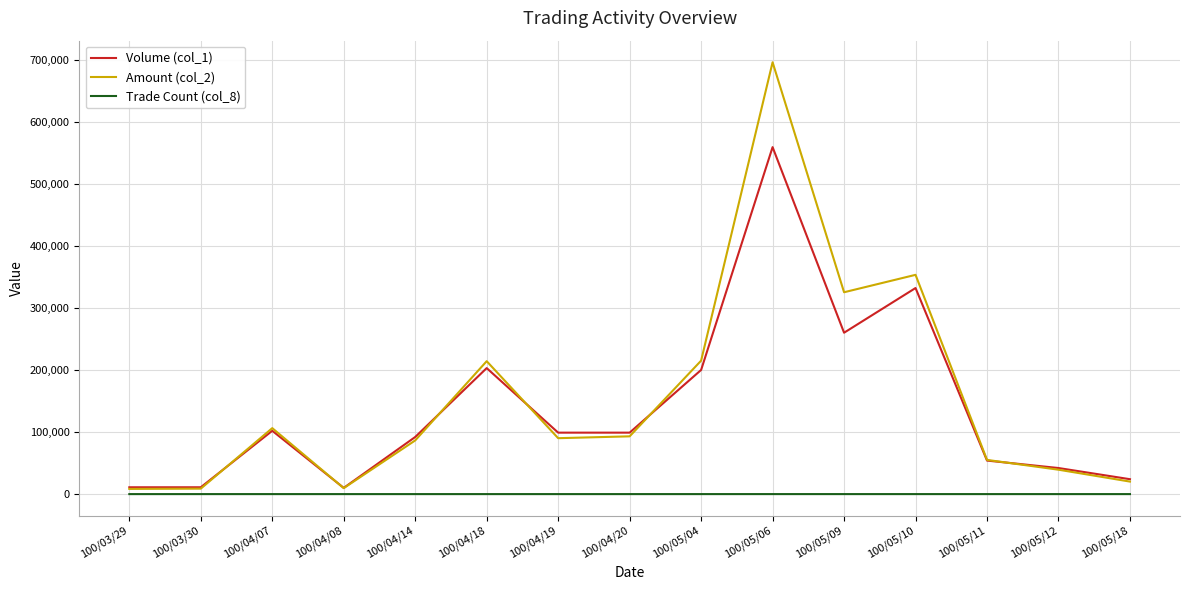

Which category has the highest value across all series?

100/05/06